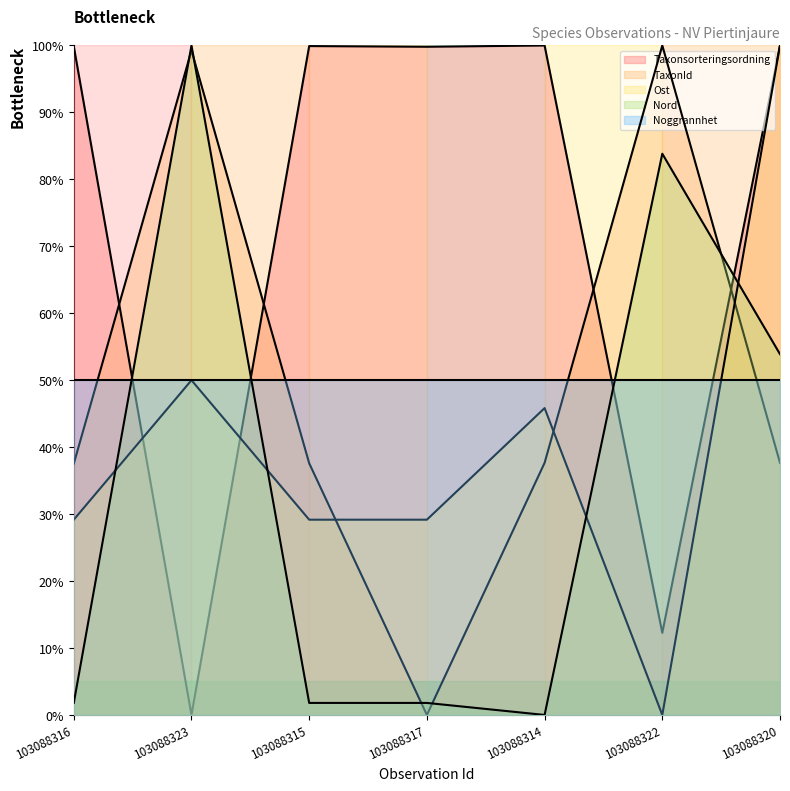

What is the approximate value of Ost at 103088315?

29.2